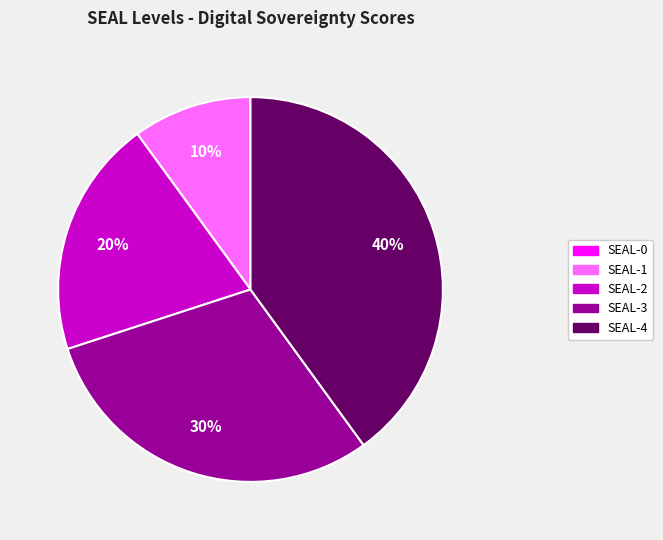

To the nearest percent, what portion does SEAL-1 represent?

10%